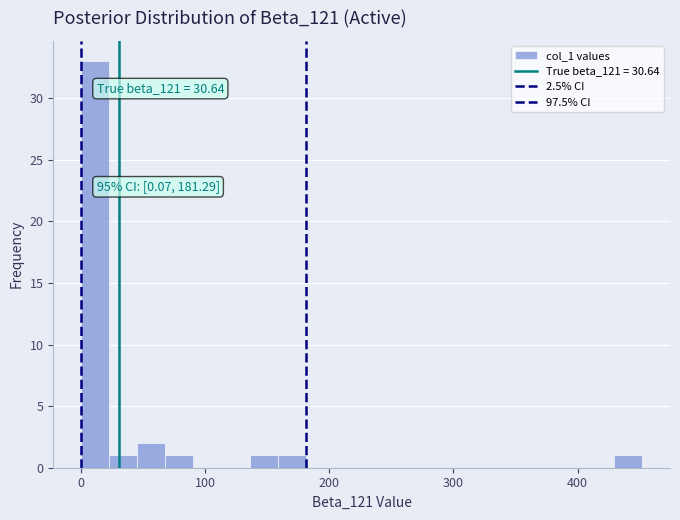

Around what value on the x-axis is the tallest bar? Give the approximate position of its centre, as read against the axis.

10